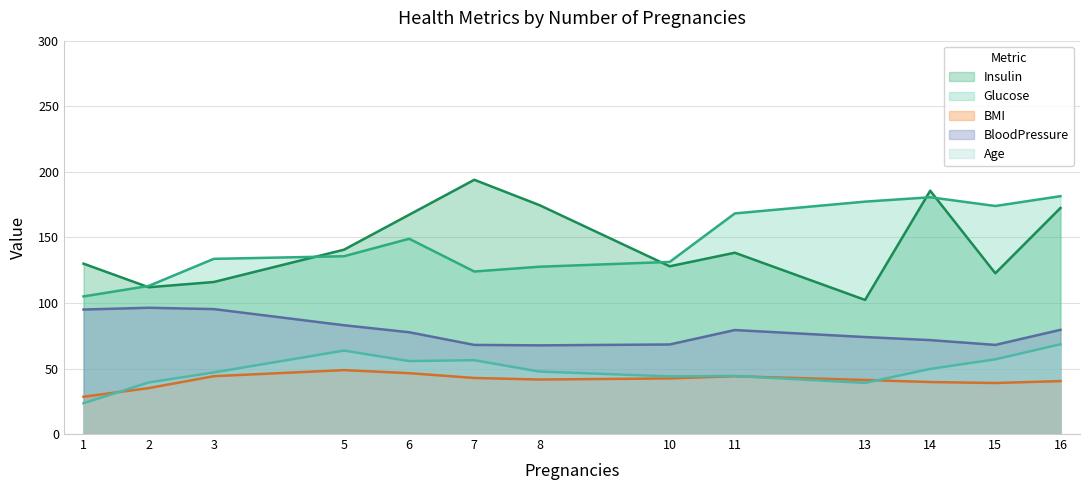

Read the Glucose value at 3.

133.7